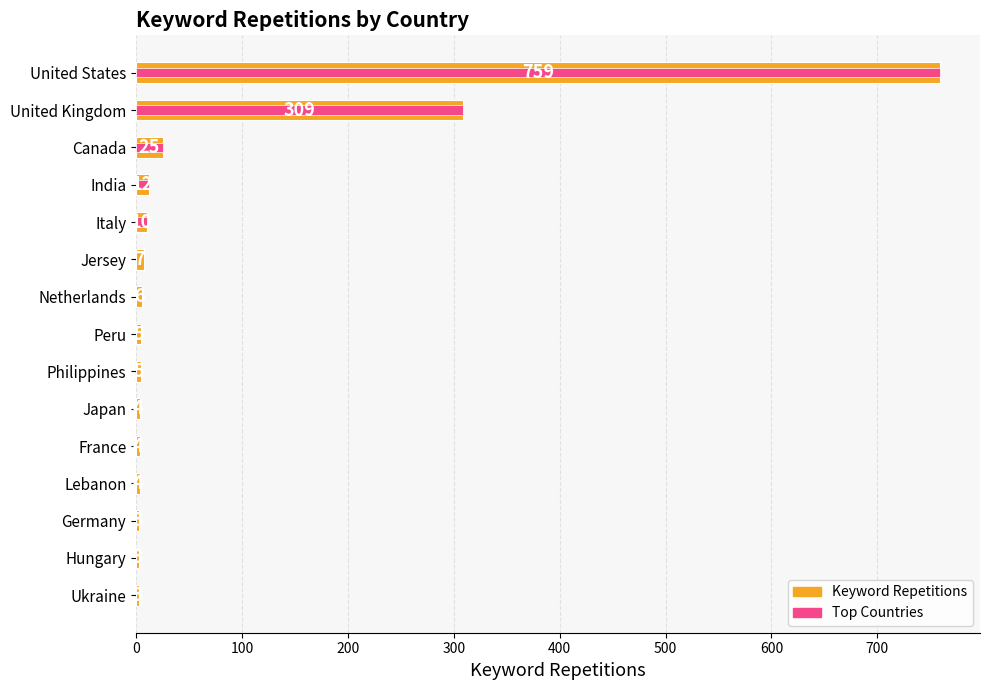

Is the value of Keyword Repetitions at Netherlands greater than the value of Top Countries at France?

Yes